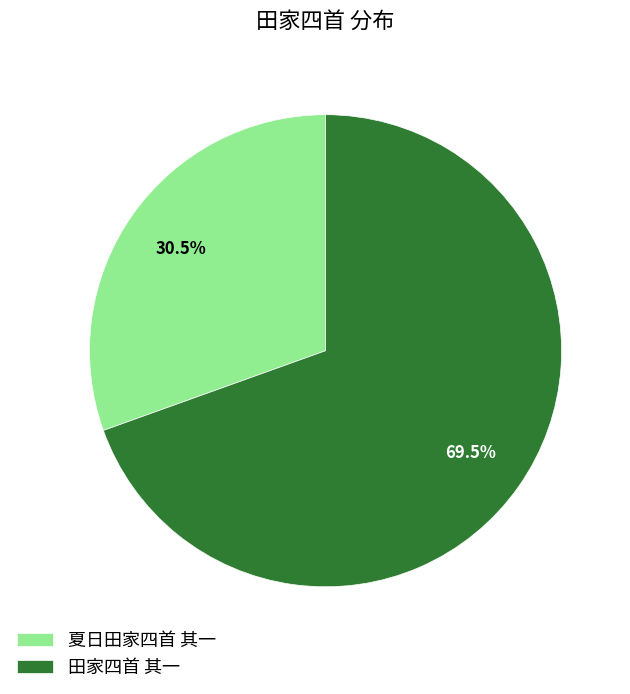

Which category accounts for the majority?

田家四首 其一